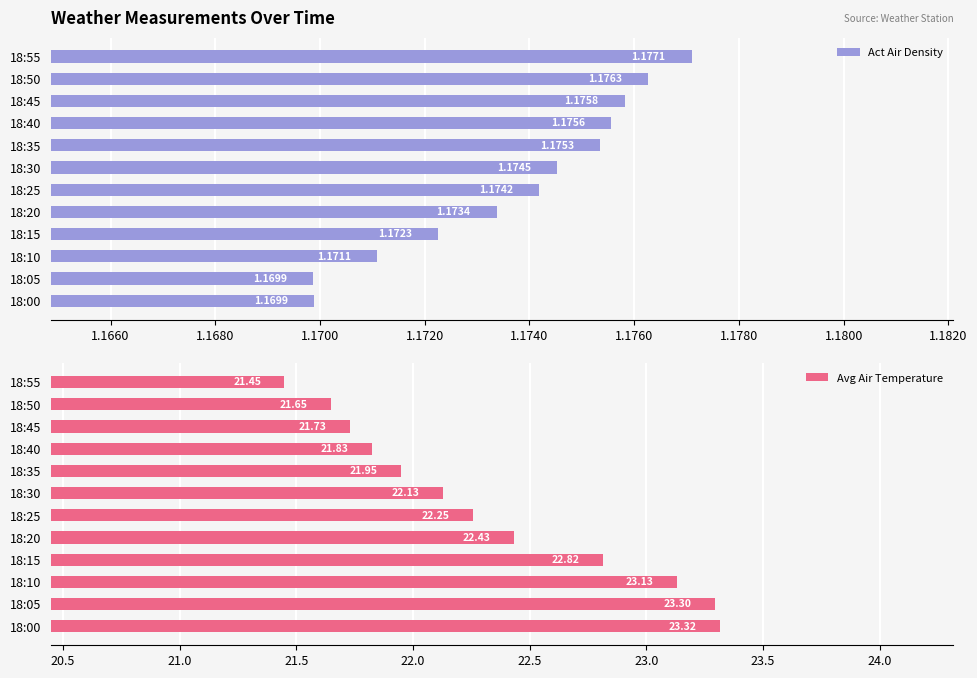

What is the average value of the Avg Air Temperature series?

22.3